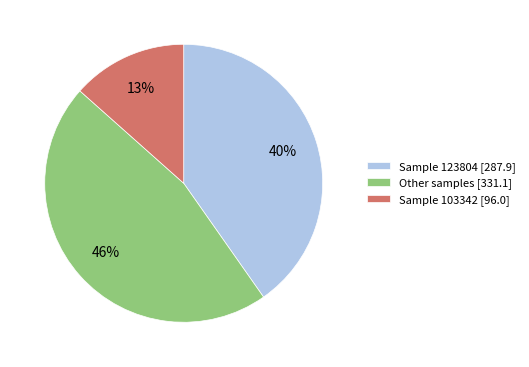

Which category has the biggest portion of the pie?

Other samples [331.1]